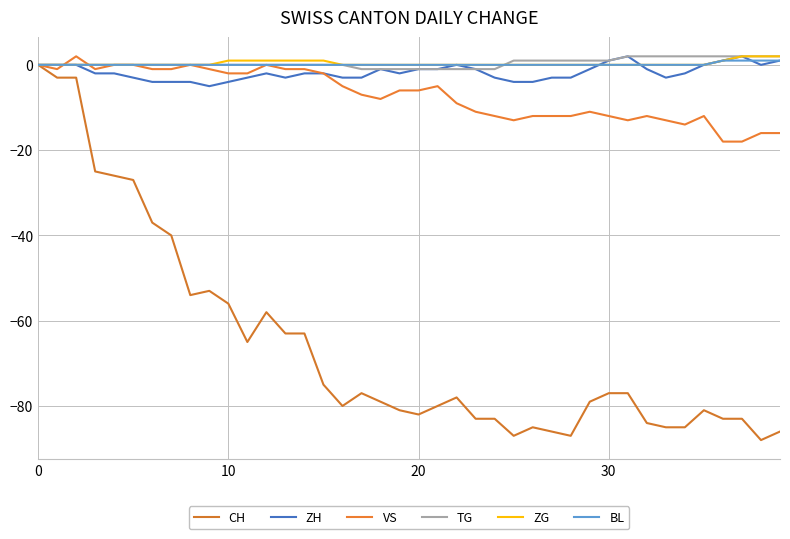

What are all the series names shown in the legend?

CH, ZH, VS, TG, ZG, BL